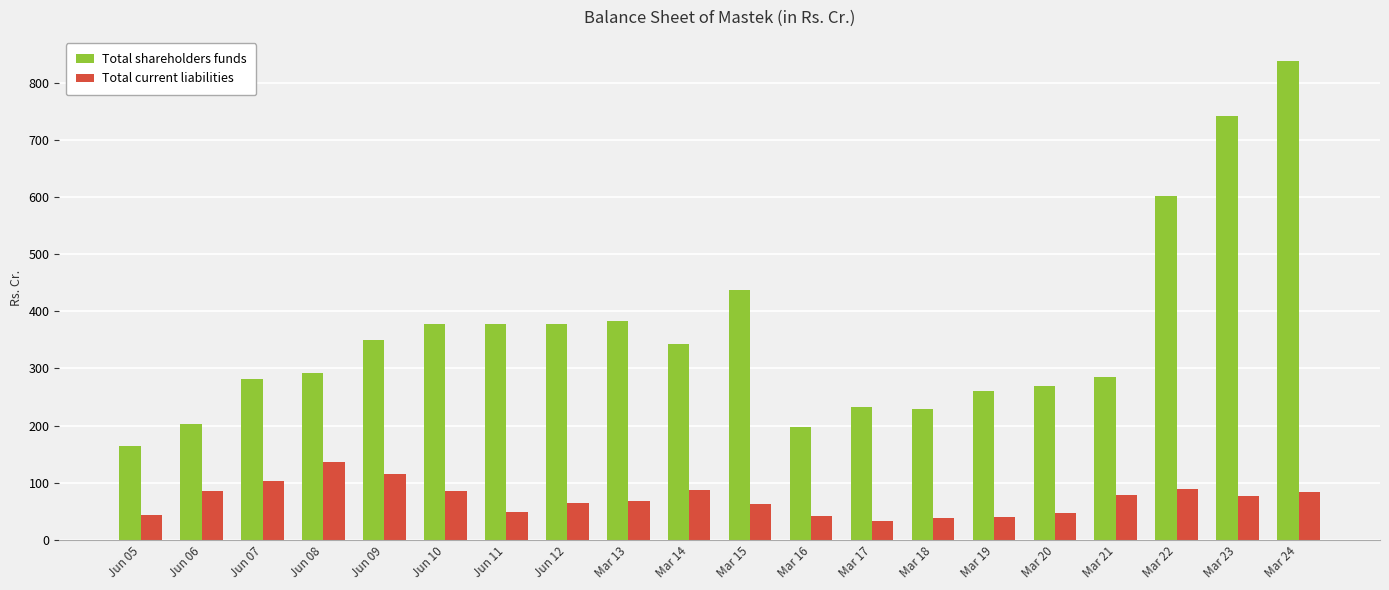

What value does the Total current liabilities series have at Mar 23?

76.5